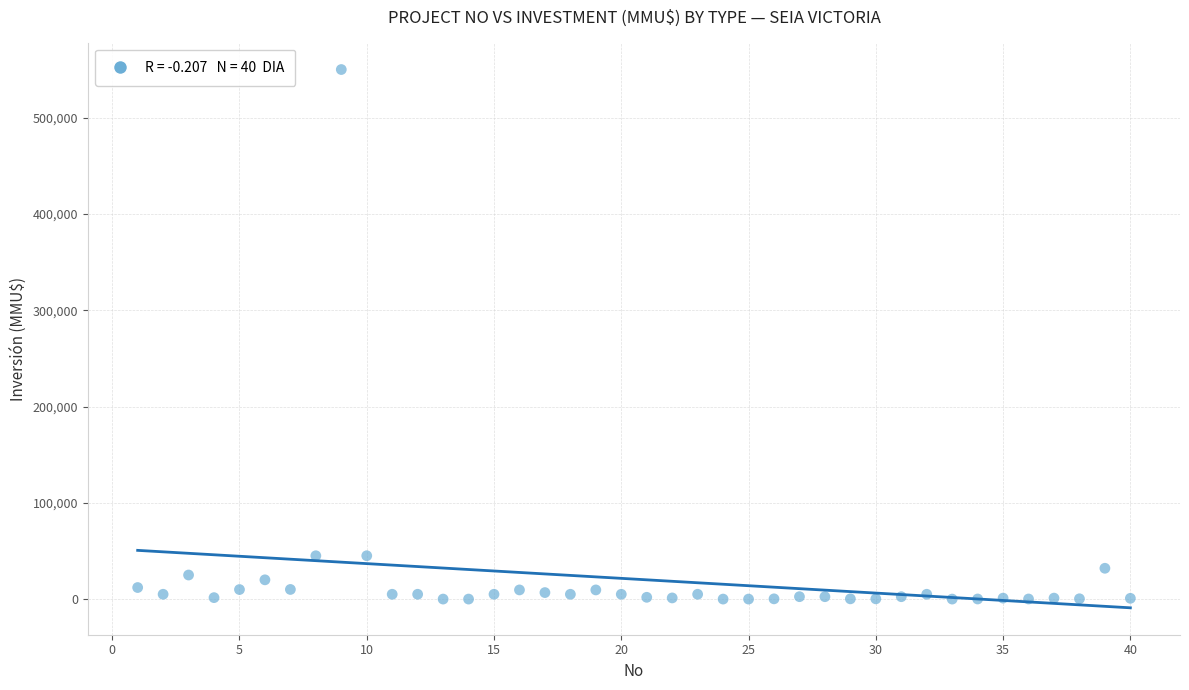

What is the range of Y values (max minus min)?

550000